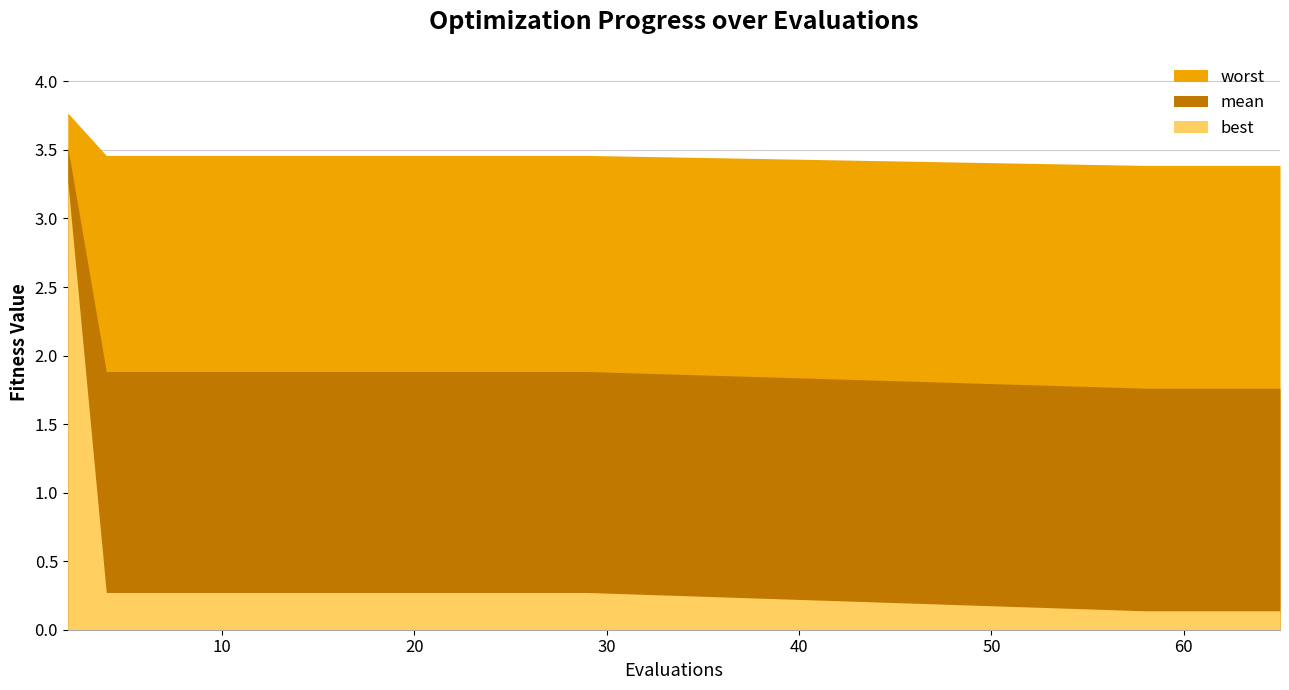

What is the value of the mean point at the 10th from the left?

1.9